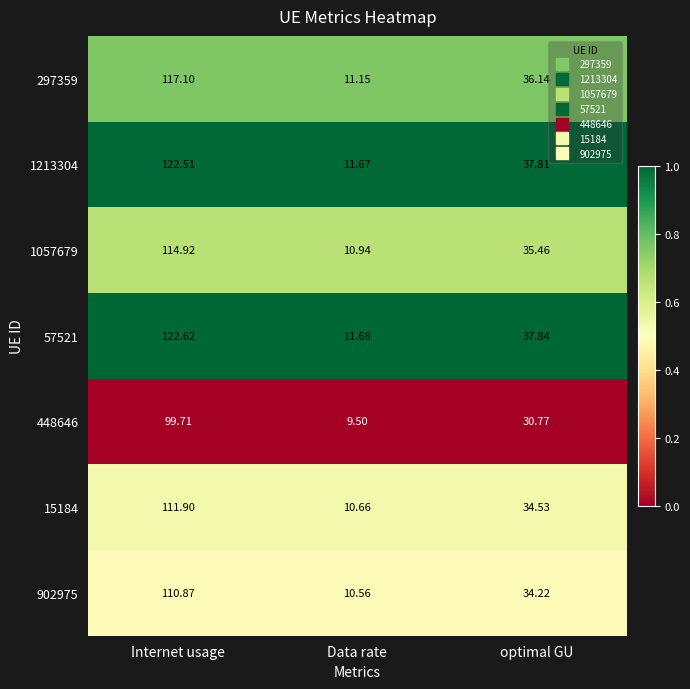

At which label does 57521 reach its minimum?

Data rate